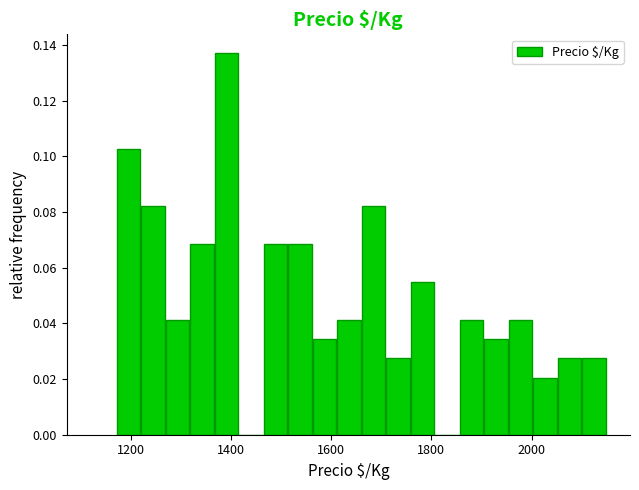

Read against the x-axis, roughly where is the centre of the tallest bar?

1400